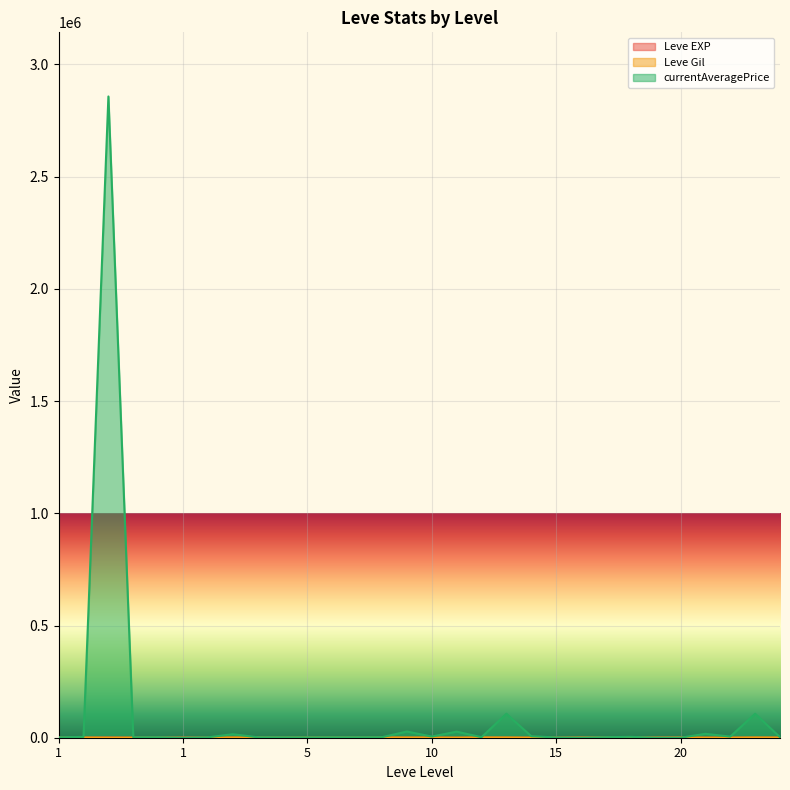

How many intersections are there between currentAveragePrice and Leve Gil?

6